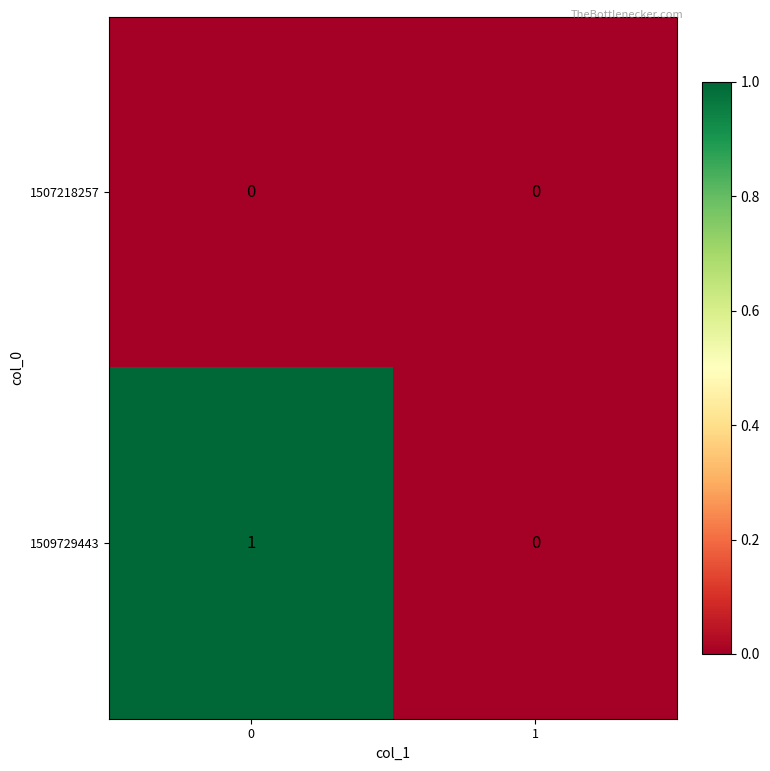

Which series has the largest total across all categories?

1509729443